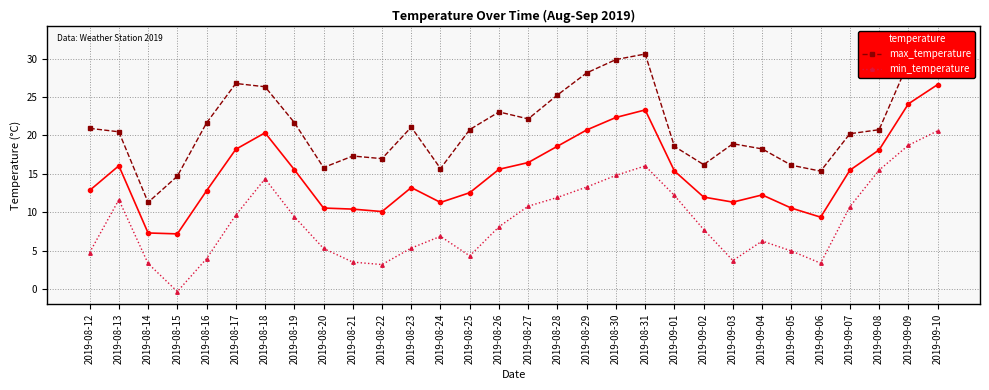

Reading left to right, extract all data points from this chart.

temperature: 12.8	16.1	7.3	7.2	12.8	18.2	20.4	15.6	10.5	10.4	10.1	13.2	11.3	12.5	15.6	16.5	18.6	20.7	22.4	23.3	15.4	12.0	11.3	12.2	10.5	9.3	15.5	18.1	24.1	26.6
max_temperature: 20.9	20.5	11.3	14.7	21.6	26.8	26.4	21.7	15.8	17.3	17.0	21.1	15.7	20.8	23.1	22.2	25.3	28.2	29.9	30.6	18.6	16.2	18.9	18.2	16.1	15.3	20.2	20.8	29.5	32.7
min_temperature: 4.7	11.6	3.3	-0.3	3.9	9.6	14.3	9.4	5.3	3.5	3.2	5.3	6.8	4.3	8.1	10.8	11.9	13.3	14.8	16.0	12.2	7.7	3.7	6.2	4.9	3.4	10.7	15.5	18.7	20.6